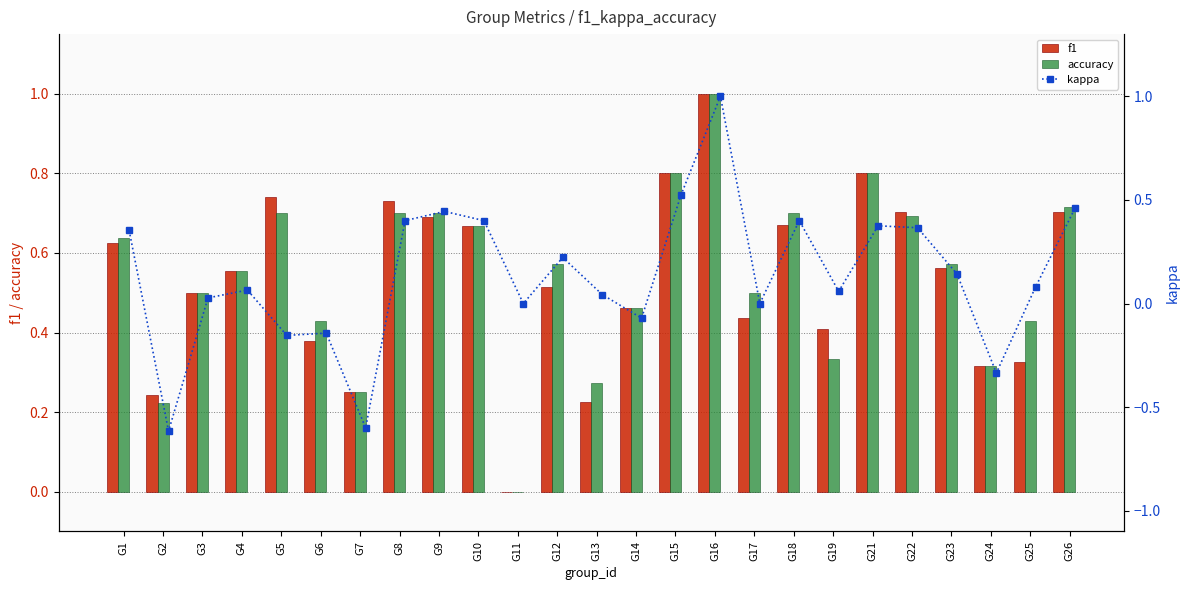

Between G2 and G15, which is larger?

G15